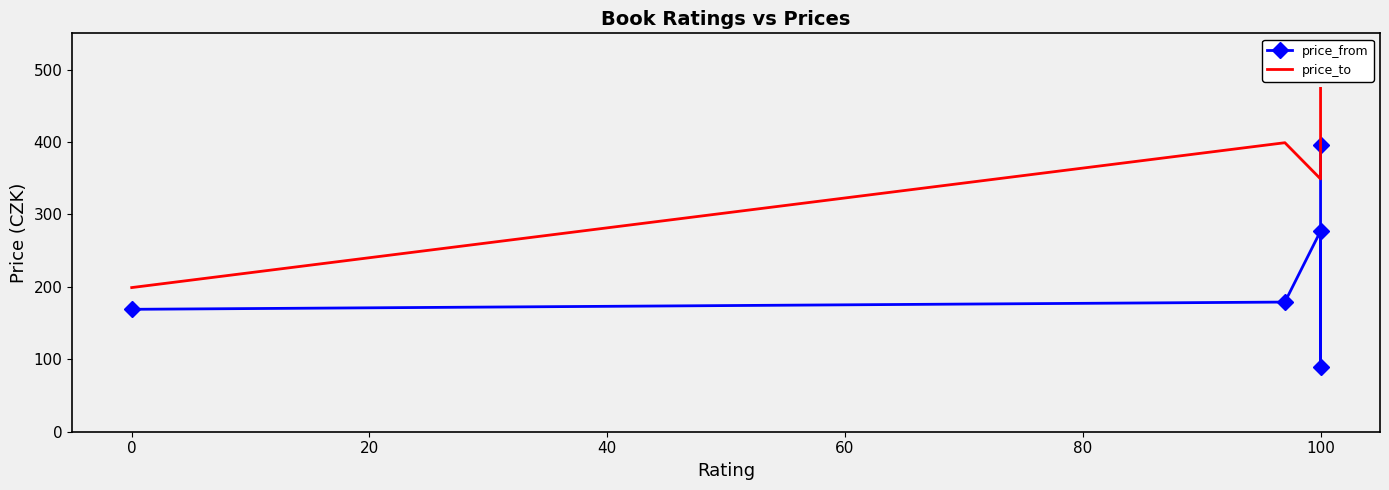

Which series has the largest total across all categories?

price_to